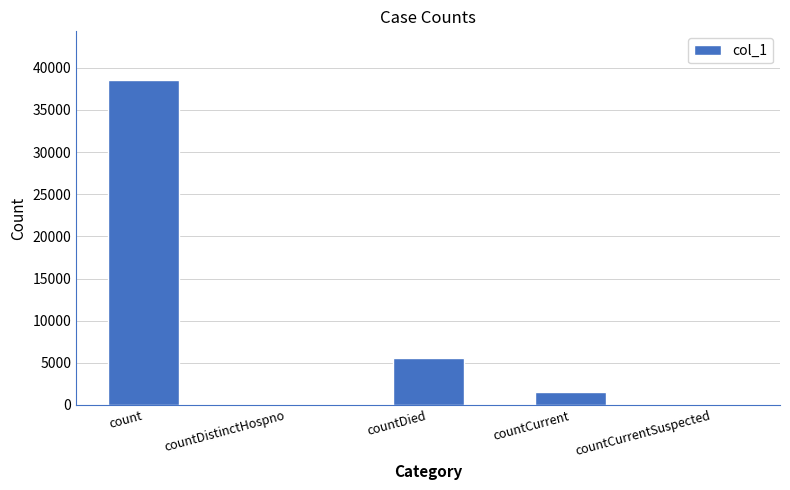

Reading left to right, what are all the values shown in this chart?

count=38552	countDistinctHospno=0	countDied=5573	countCurrent=1581	countCurrentSuspected=0